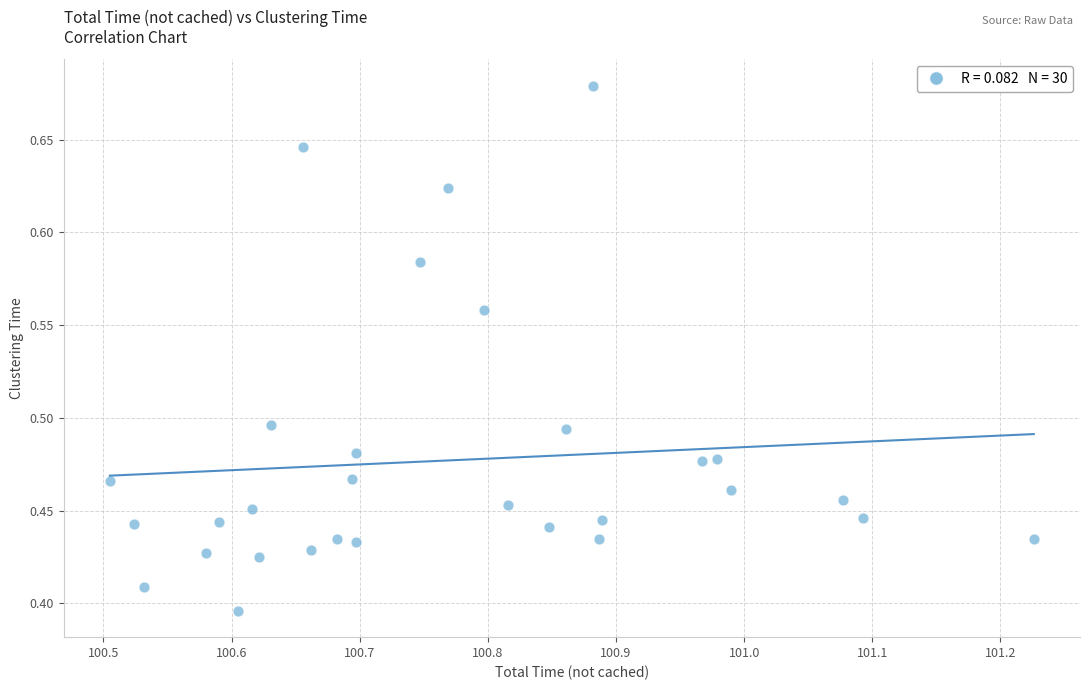

What is the range of Y values (max minus min)?

0.3